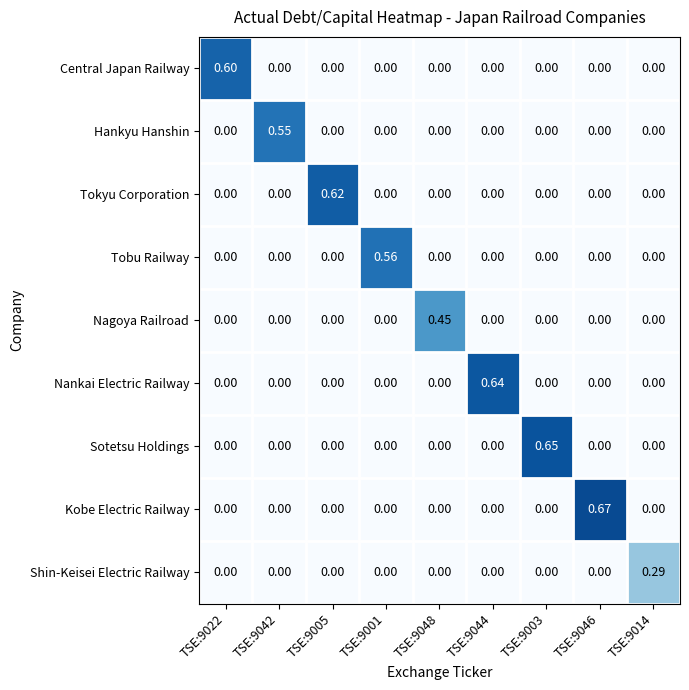

At which category does the chart reach its peak across all series?

TSE:9046